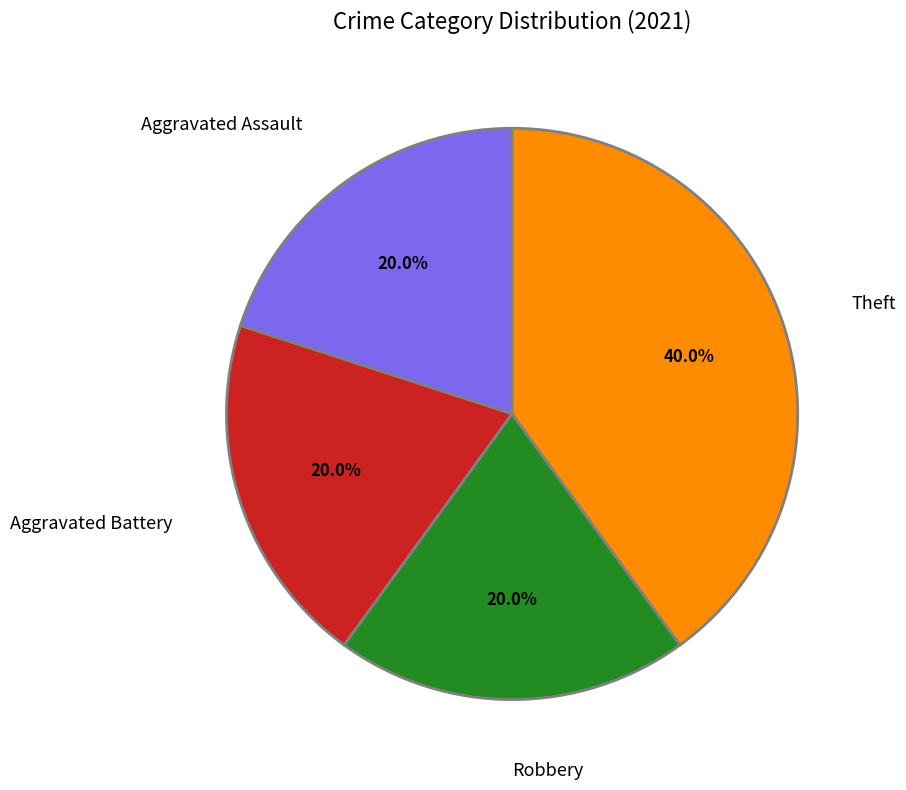

What portion of the pie excludes Aggravated Assault?

80.0%